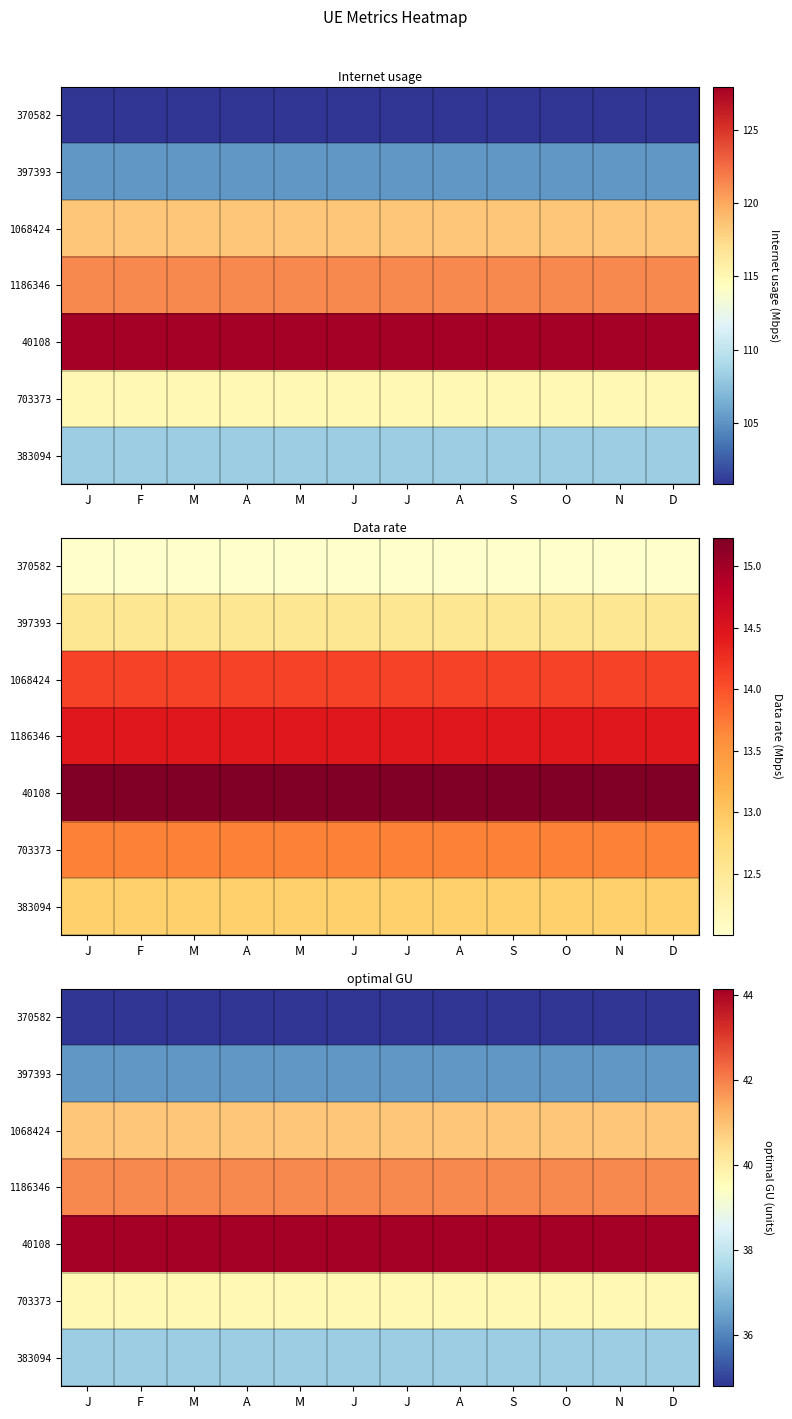

At M, list the series in order from smallest to largest.

370582, 397393, 383094, 703373, 1068424, 1186346, 40108